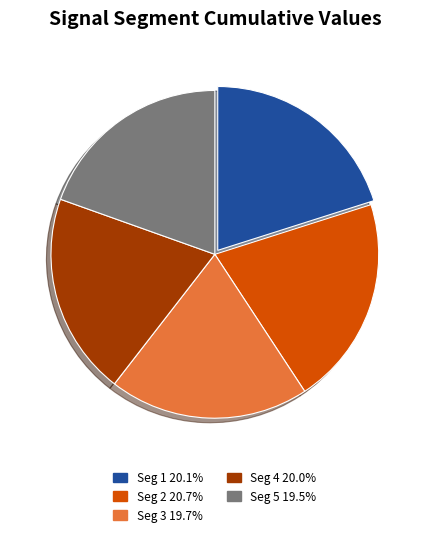

Is there any slice that represents more than half of the pie?

No